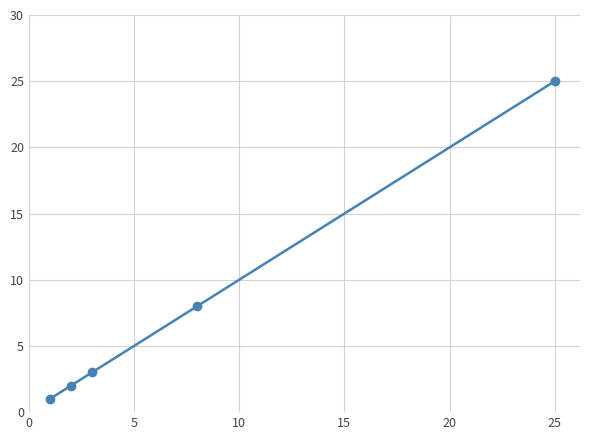

What is the maximum value shown in the chart?

25